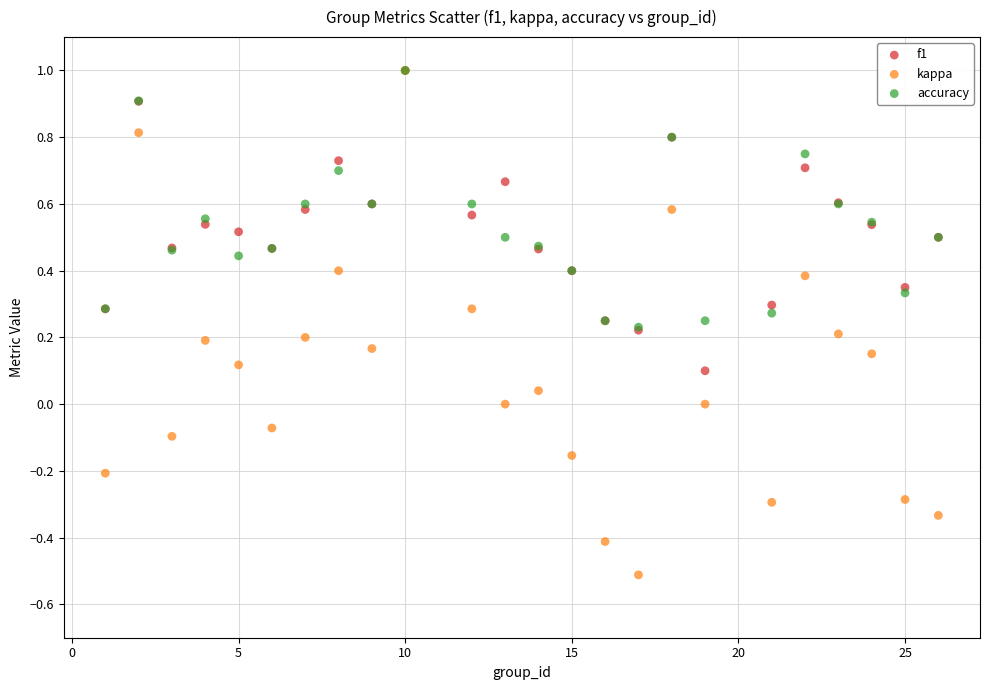

What are all the series names shown in the legend?

f1, kappa, accuracy